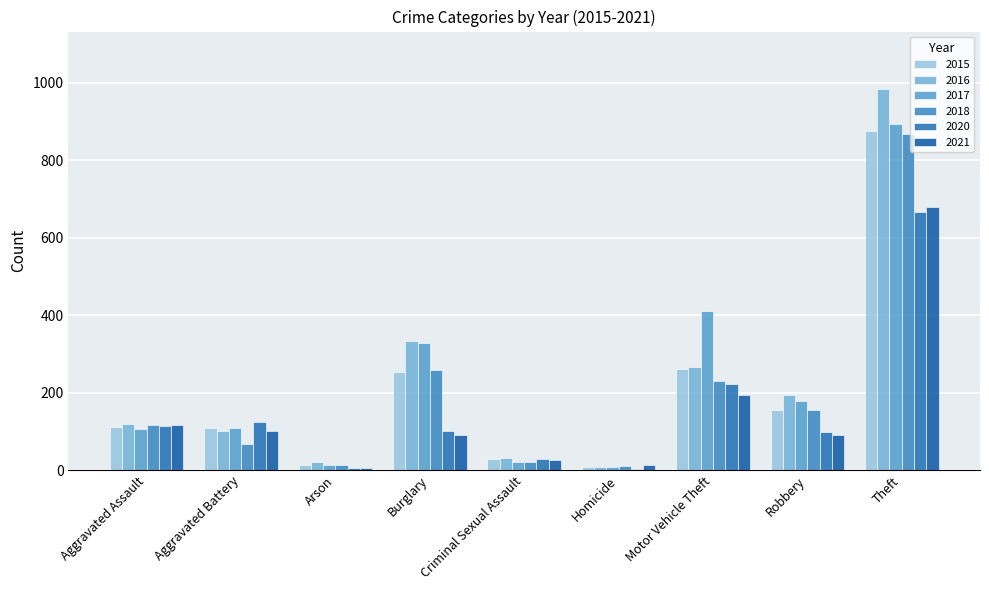

Which has a higher value, Arson or Robbery?

Robbery